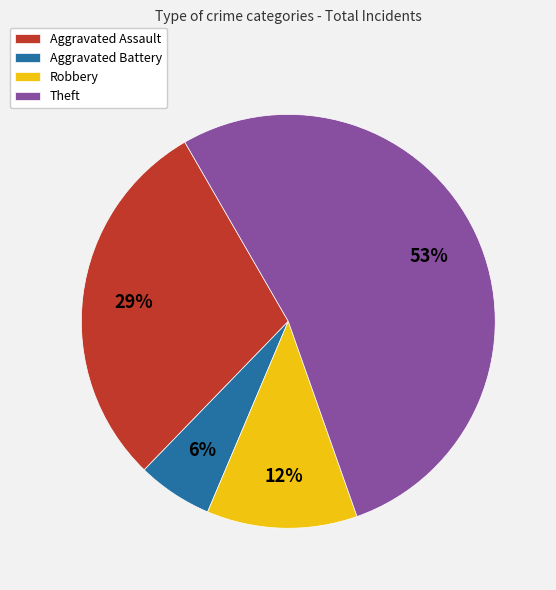

The Aggravated Battery slice represents 6% of the pie. True or false?

True